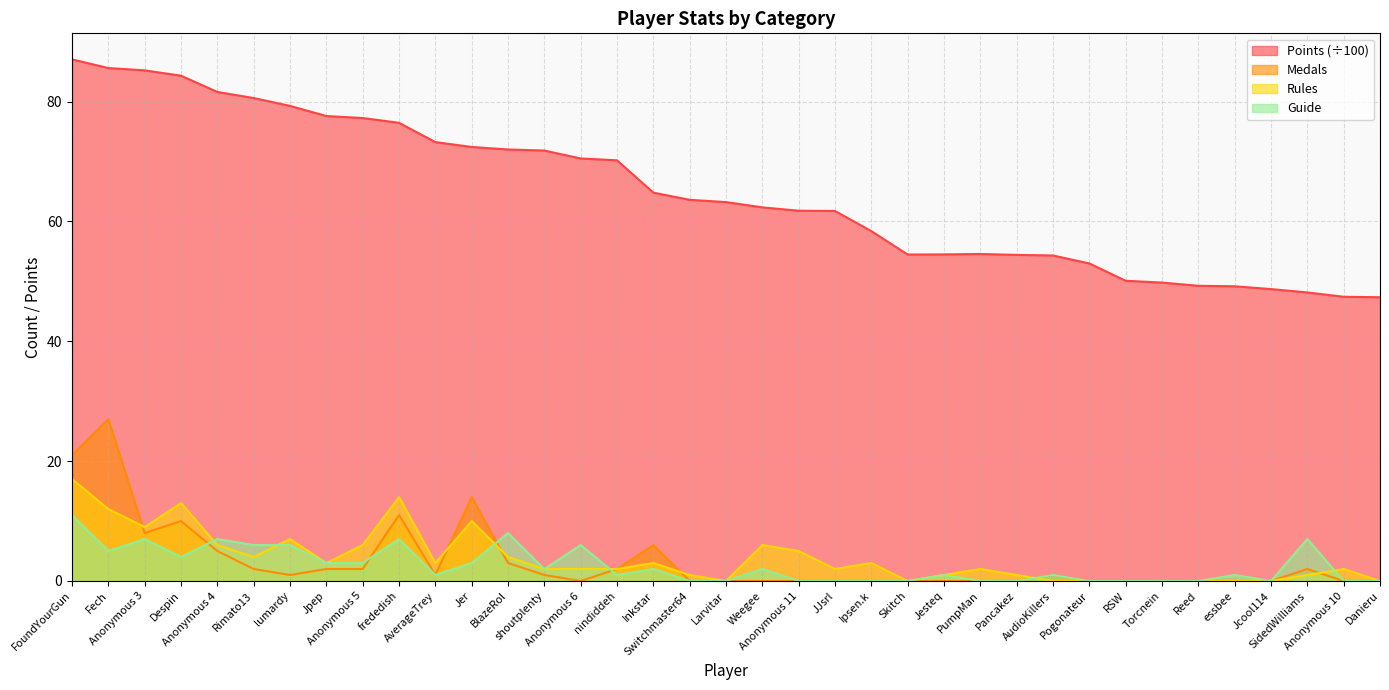

What position from the right is Despin?

34